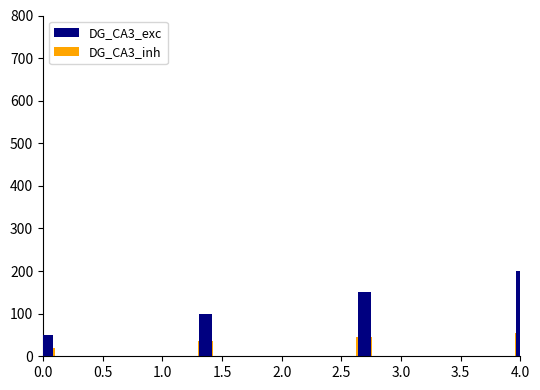

What is the lowest value of the DG_CA3_exc series?

50